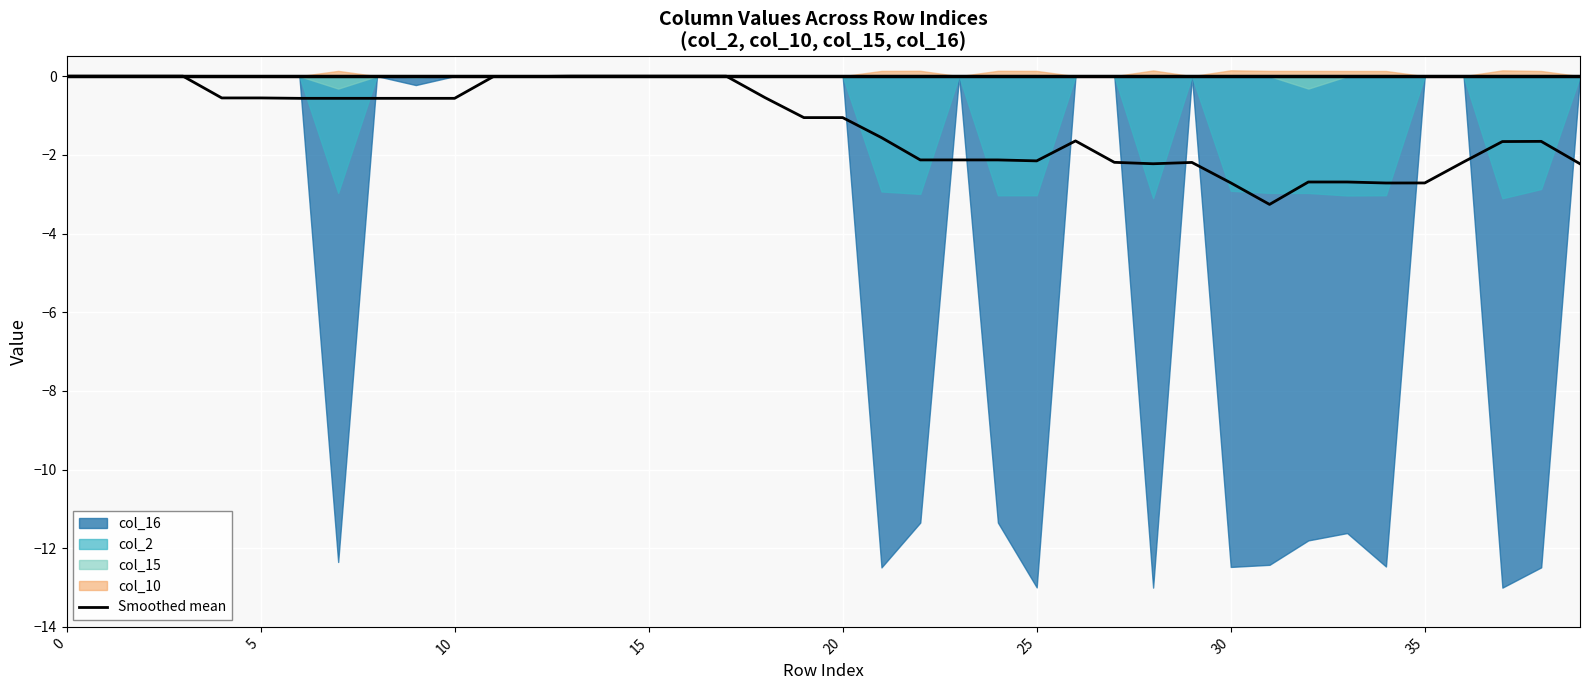

Is it true that Smoothed mean equals -0.6 at 10?

True